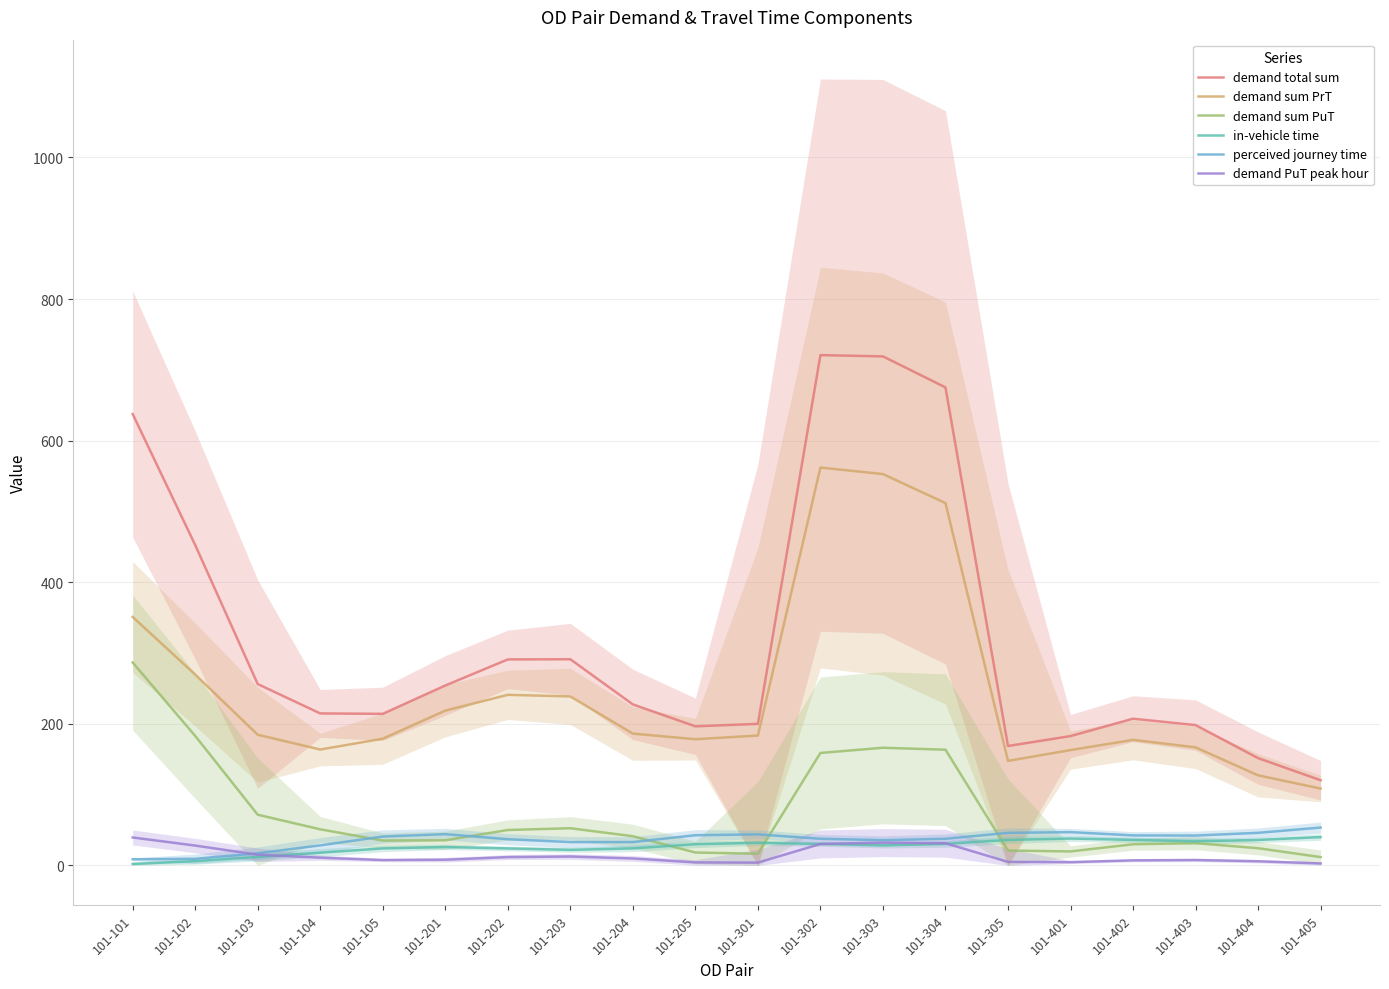

True or false: demand total sum has a value of 291.2 at 101-203.

True